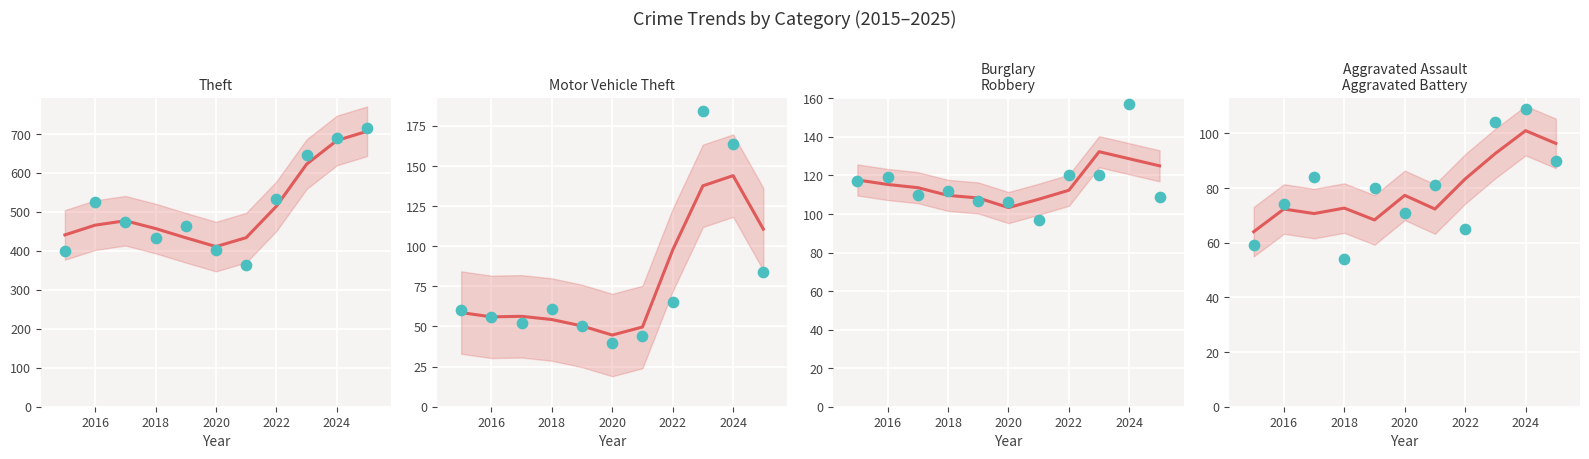

Is the value of Aggravated Assault at 2025 greater than the value of Aggravated Battery at 2016?

Yes